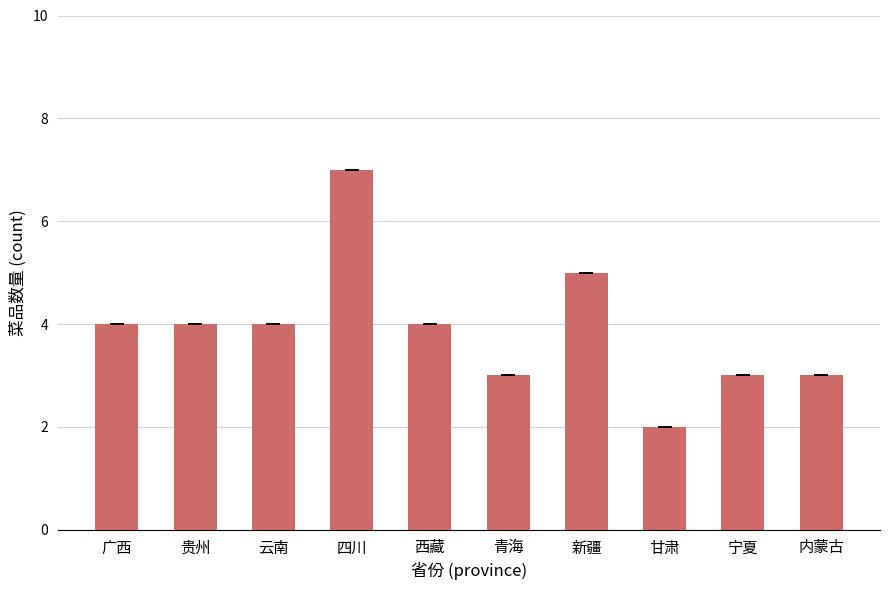

Which category has the highest value across all series?

四川